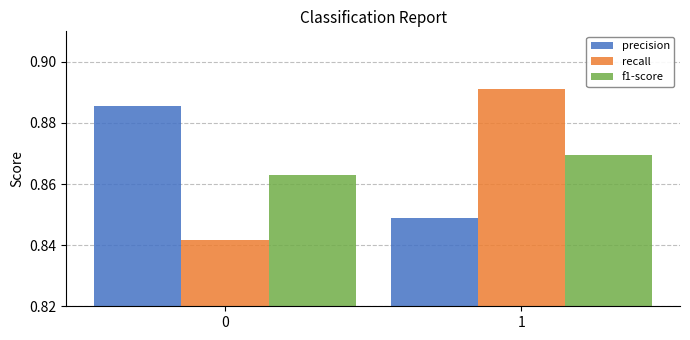

List the labels in order of recall value, smallest first.

0, 1